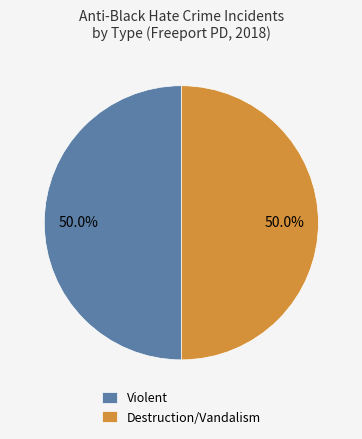

Do Destruction/Vandalism and Violent together represent more than half of the pie?

Yes